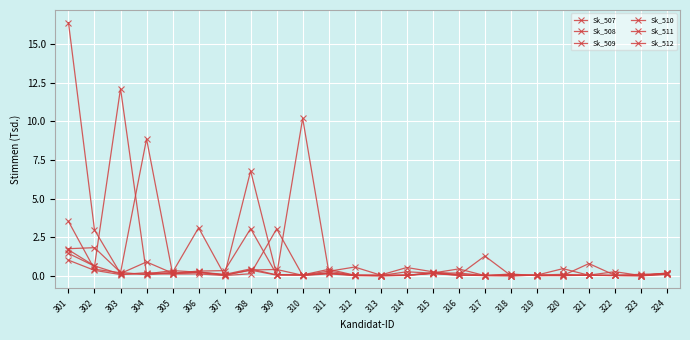

At which category does the chart reach its minimum across all series?

323